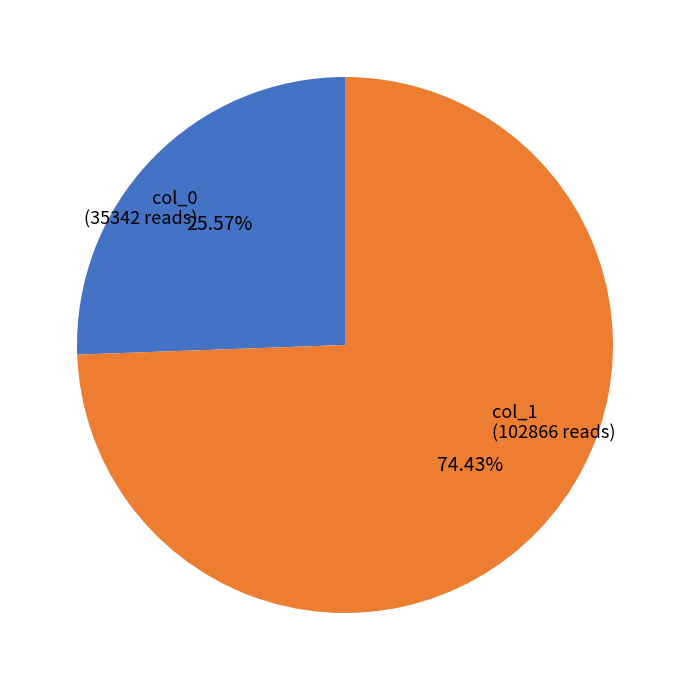

Is there any slice that represents more than half of the pie?

Yes